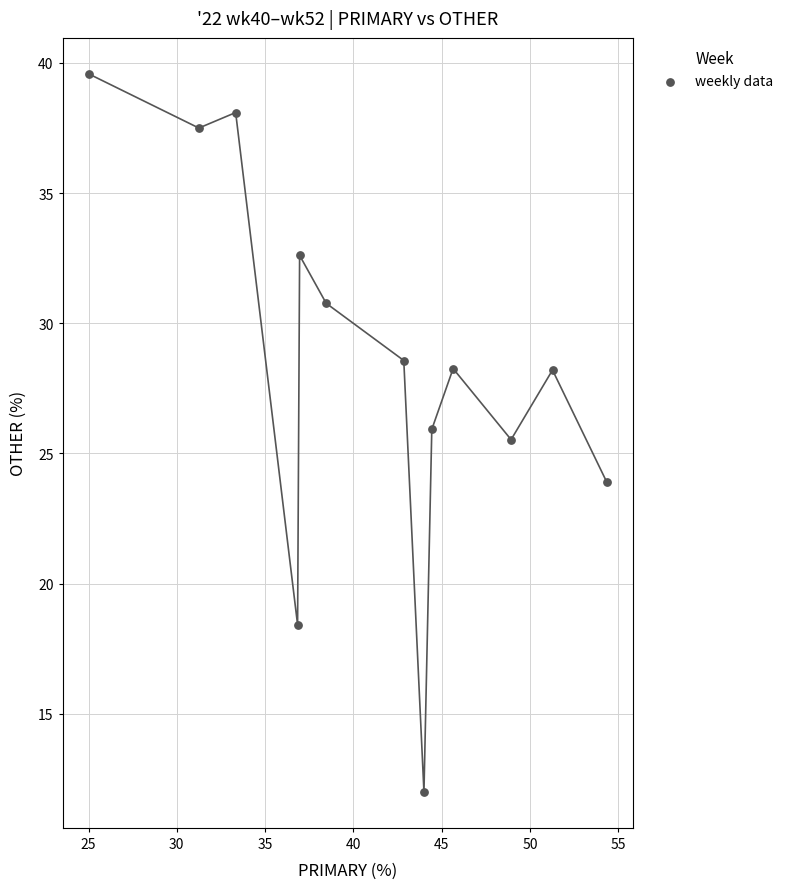

What Y value in the scatter plot is closest to 25?

25.5